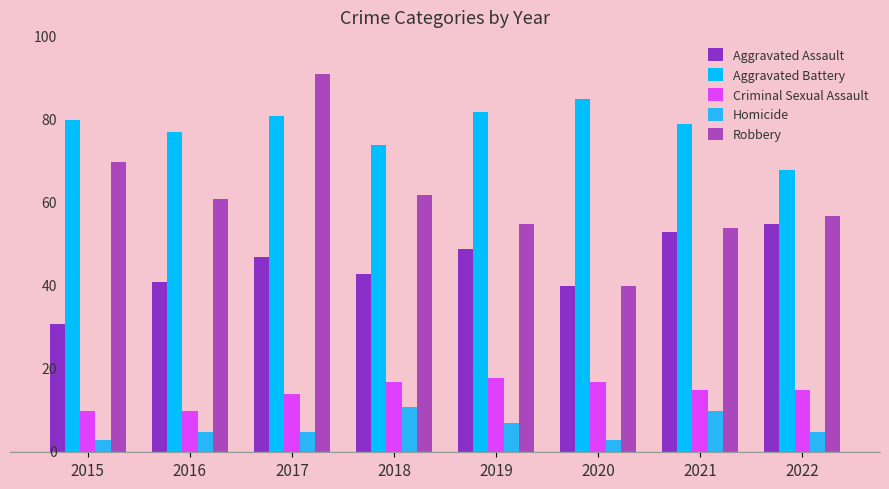

What is the sum of the Aggravated Battery values at 2017 and 2015?

161